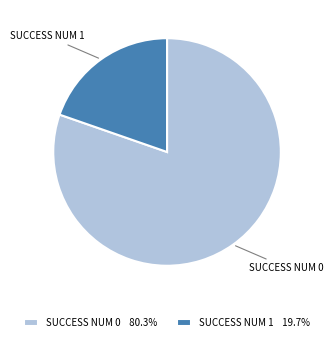

Count the number of slices in the pie.

2